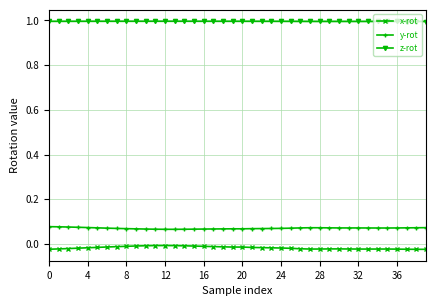

List the series in order of their peak value, highest first.

z-rot, y-rot, x-rot